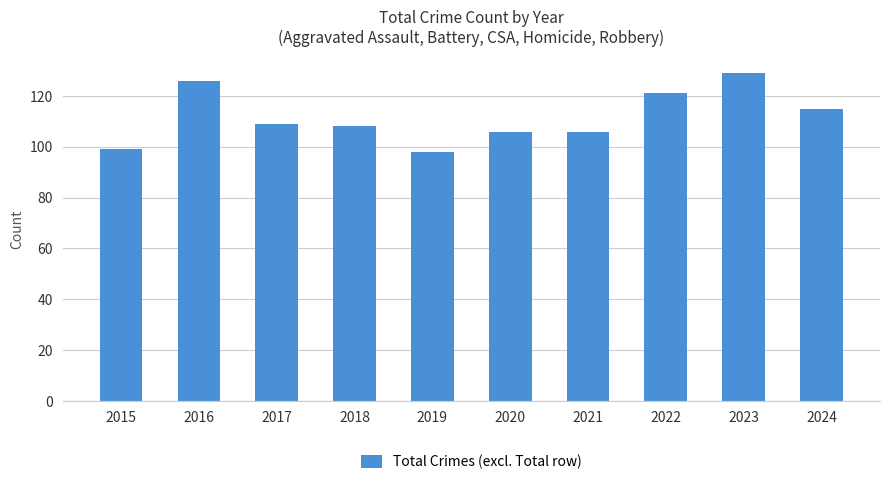

What is the difference between the maximum and minimum values?

31